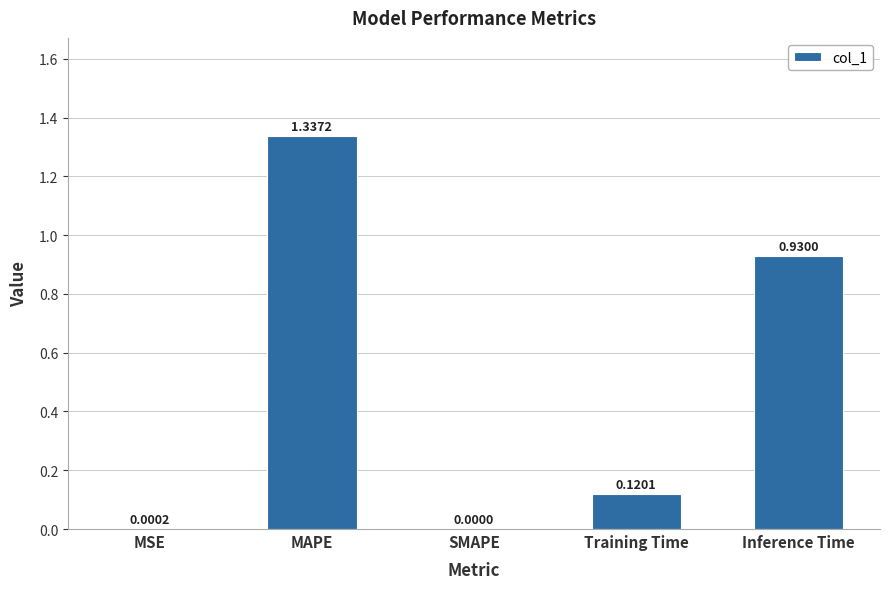

What is the sum of all values?

2.4